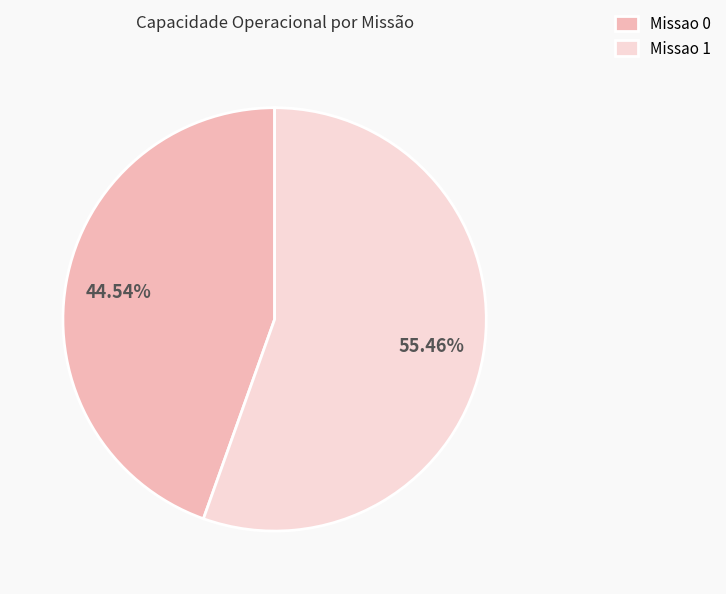

To the nearest percent, what portion does Missao 1 represent?

55%